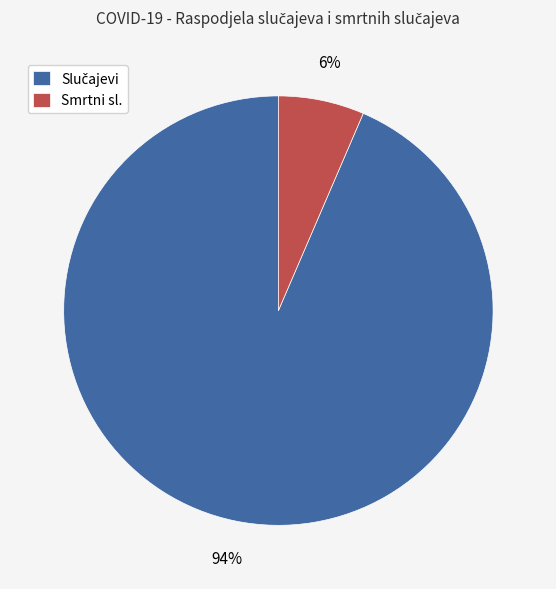

Is there any slice that represents more than half of the pie?

Yes